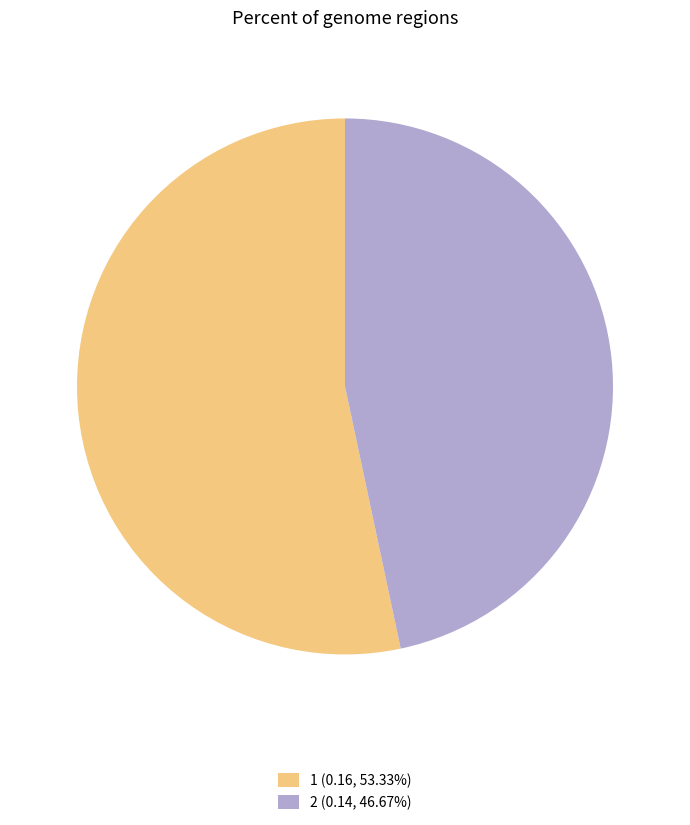

Is the sum of 1 (0.16, 53.33%) and 2 (0.14, 46.67%) greater than half?

Yes